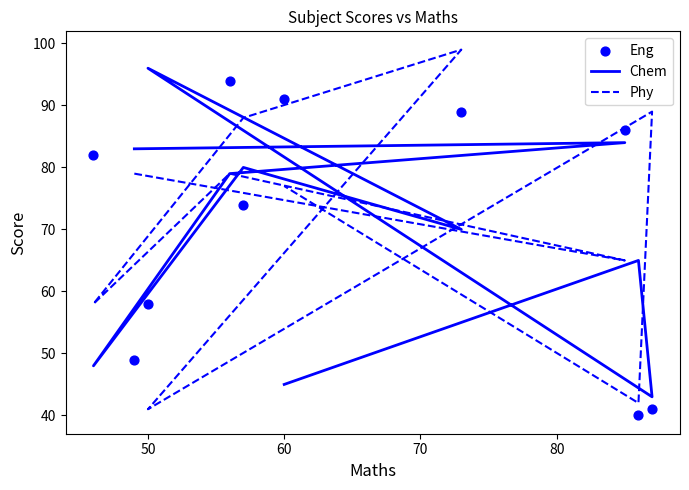

What is the total value across all series at 80?

242